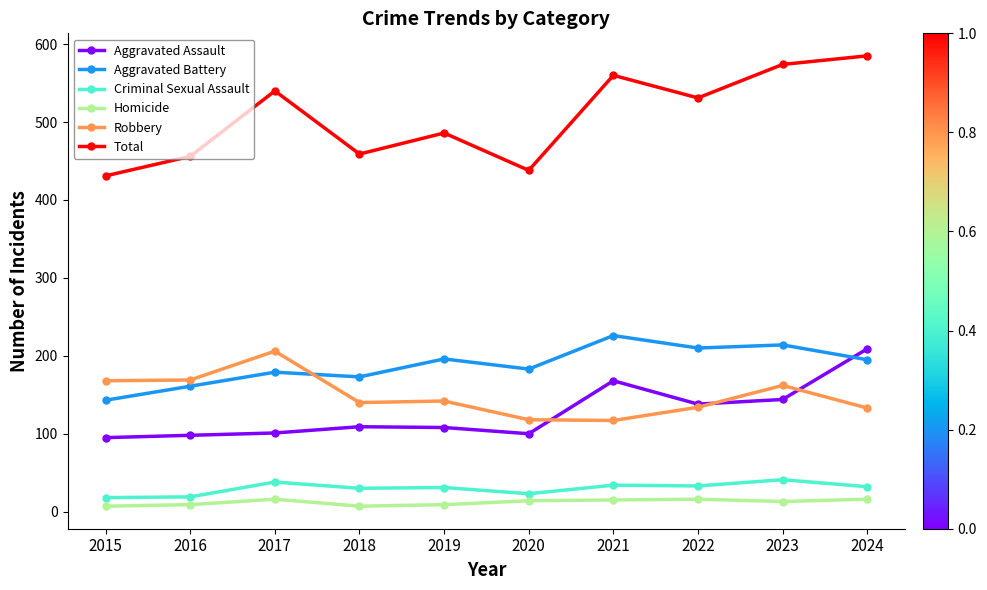

Read the Homicide value at 2016.

9